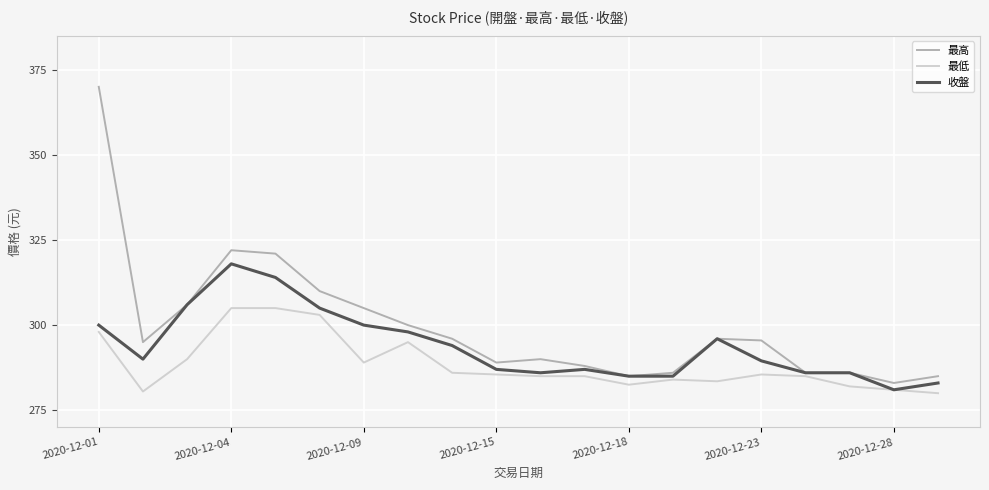

What is the difference between the maximum and minimum values in the 收盤 series?

37.0